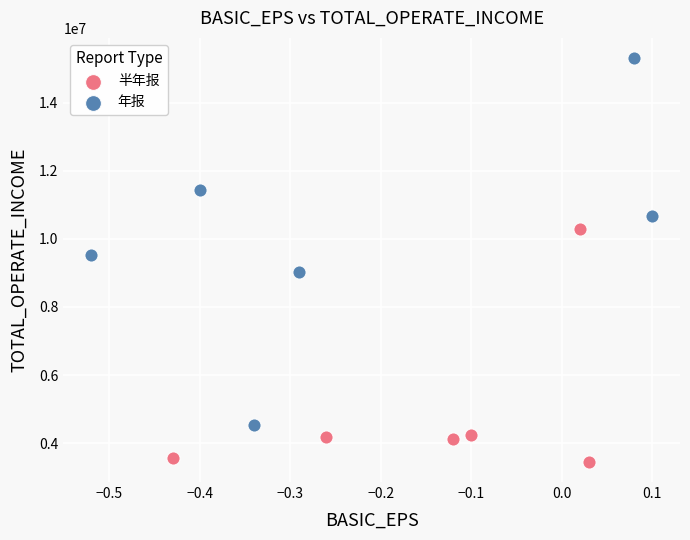

Which series has the widest spread of Y values?

年报